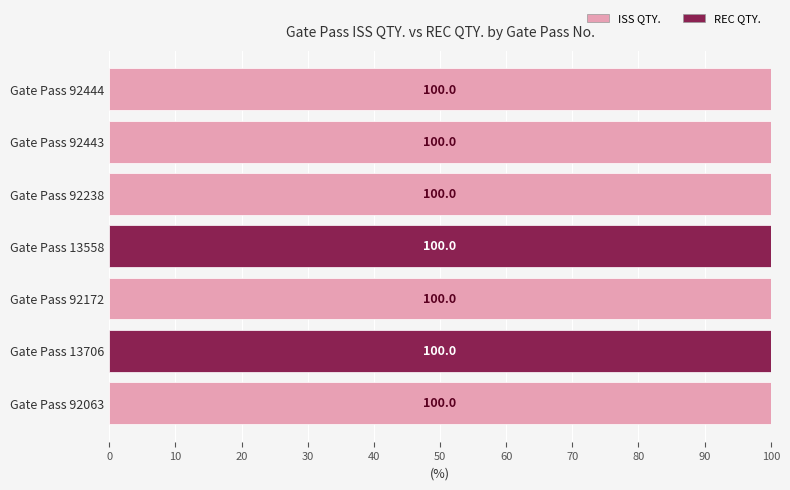

What value does the ISS QTY. series have at Gate Pass 92063, to the nearest 5?

100